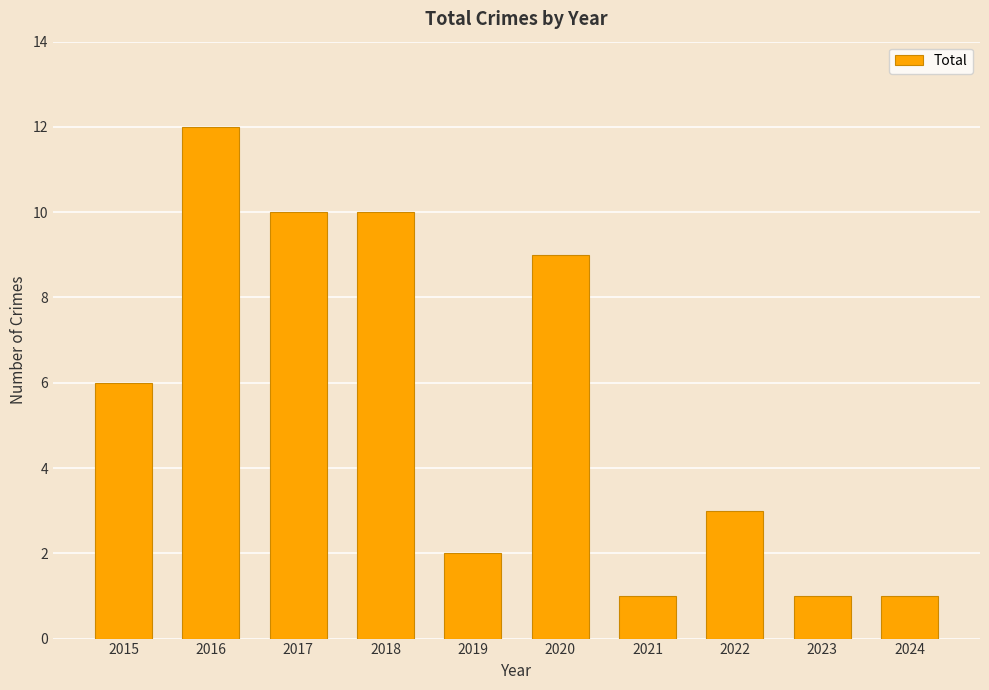

Read the value at 2017, to the nearest 5.

10